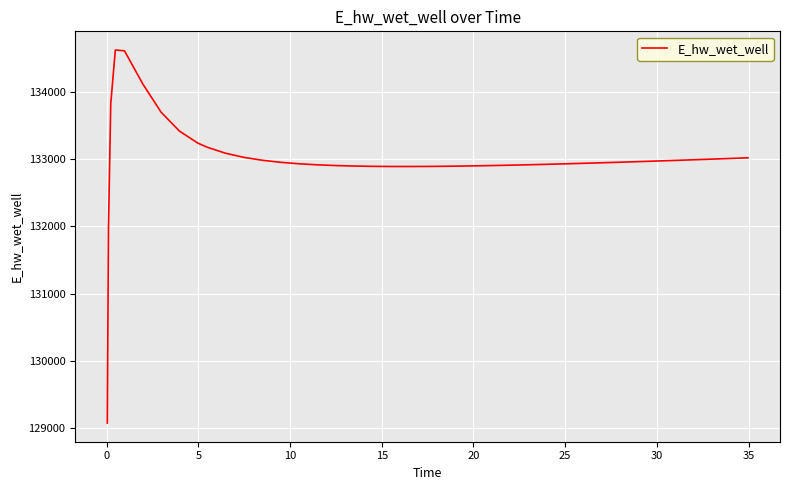

What is the minimum value shown in the chart?

129070.3